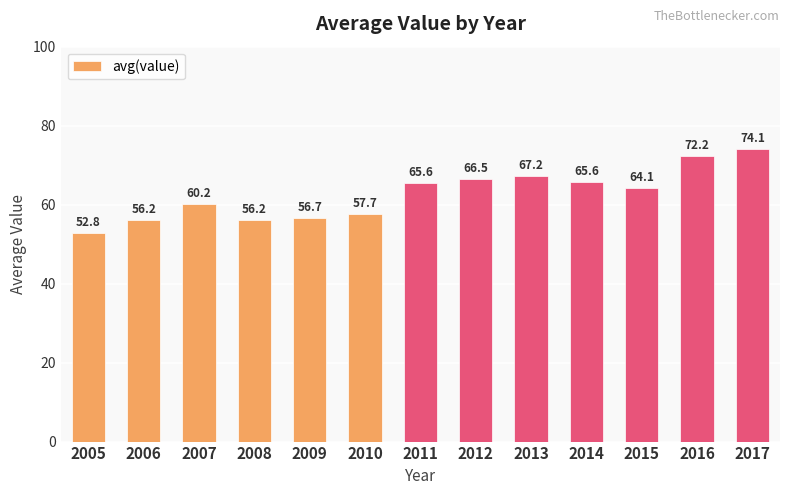

True or false: the data shows 72.2 at 2016.

True